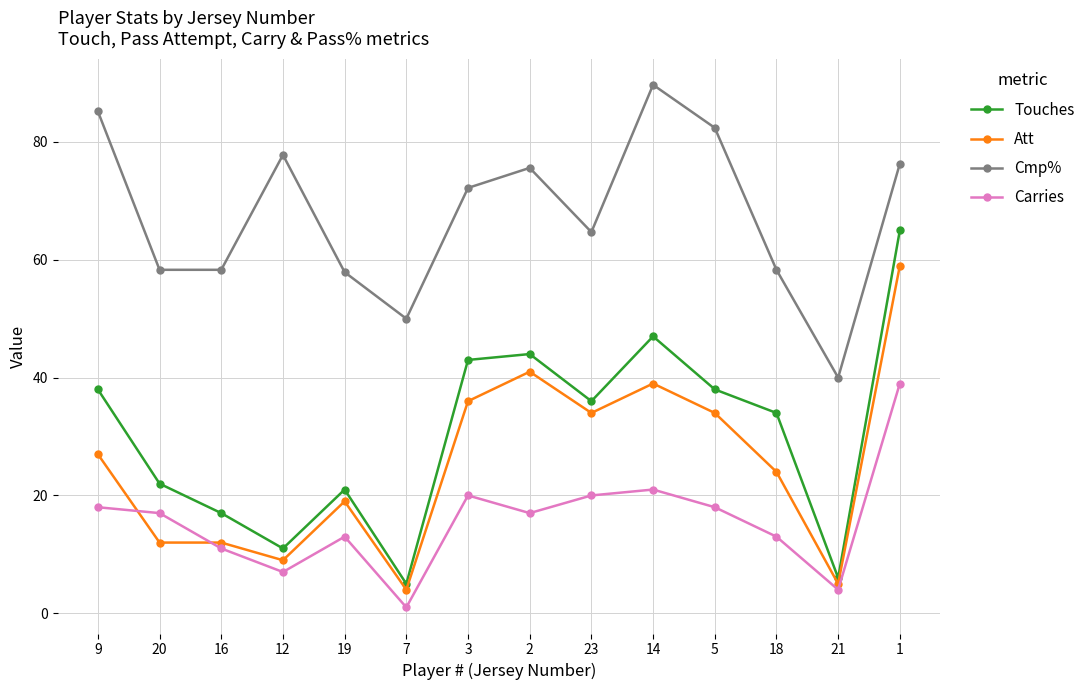

Rank the series by their maximum value, from highest to lowest.

Cmp%, Touches, Att, Carries